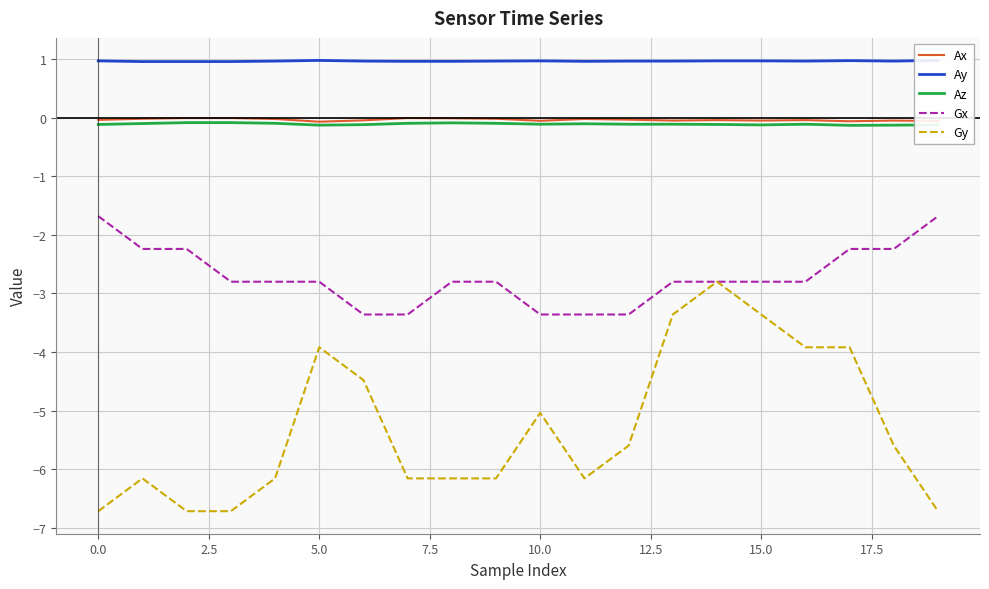

Reading left to right, what are all the values shown in this chart?

Ax: -0.0	-0.0	-0.0	-0.0	-0.0	-0.1	-0.0	-0.0	-0.0	-0.0	-0.1	-0.0	-0.0	-0.0	-0.0	-0.0	-0.0	-0.1	-0.0	-0.1
Ay: 1.0	1.0	1.0	1.0	1.0	1.0	1.0	1.0	1.0	1.0	1.0	1.0	1.0	1.0	1.0	1.0	1.0	1.0	1.0	1.0
Az: -0.1	-0.1	-0.1	-0.1	-0.1	-0.1	-0.1	-0.1	-0.1	-0.1	-0.1	-0.1	-0.1	-0.1	-0.1	-0.1	-0.1	-0.1	-0.1	-0.1
Gx: -1.7	-2.2	-2.2	-2.8	-2.8	-2.8	-3.4	-3.4	-2.8	-2.8	-3.4	-3.4	-3.4	-2.8	-2.8	-2.8	-2.8	-2.2	-2.2	-1.7
Gy: -6.7	-6.2	-6.7	-6.7	-6.2	-3.9	-4.5	-6.2	-6.2	-6.2	-5.0	-6.2	-5.6	-3.4	-2.8	-3.4	-3.9	-3.9	-5.6	-6.7